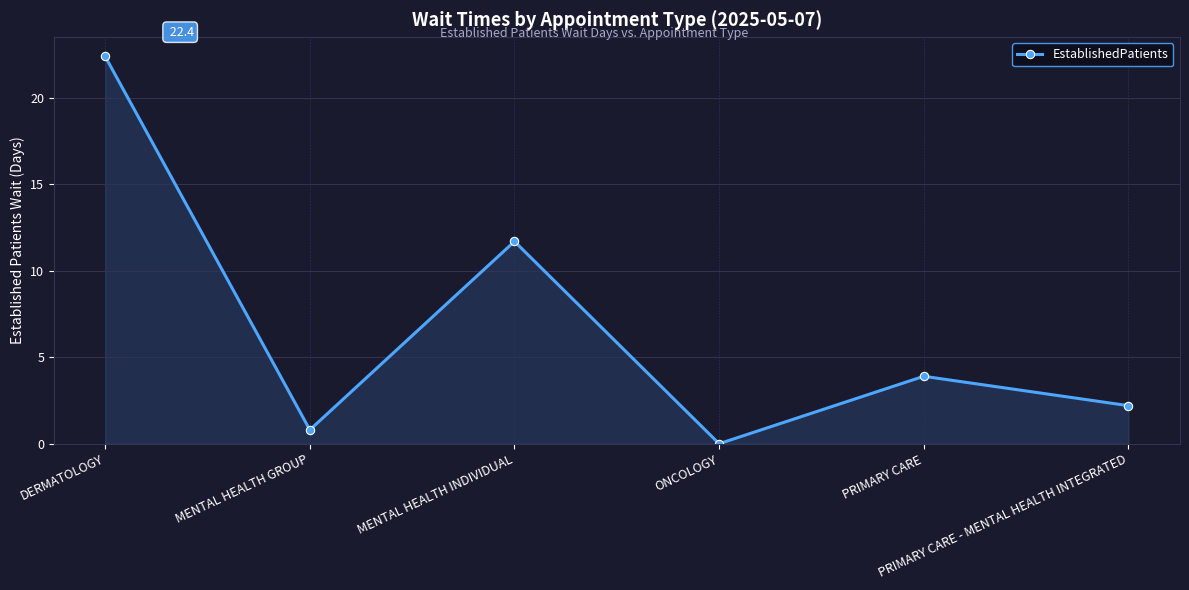

What is the label of the 1st point from the right?

PRIMARY CARE - MENTAL HEALTH INTEGRATED